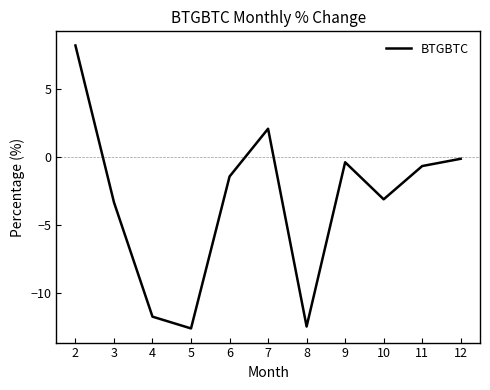

At which label is the value closest to -2?

6